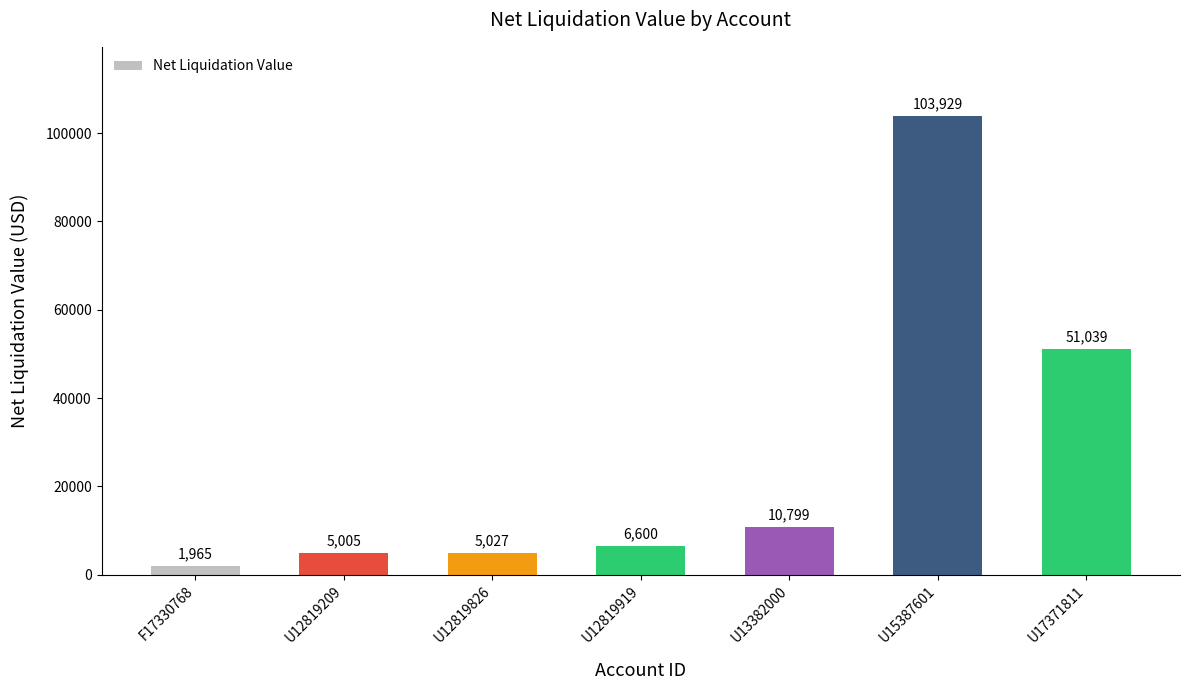

Are the bars grouped side by side (vs. stacked)?

No